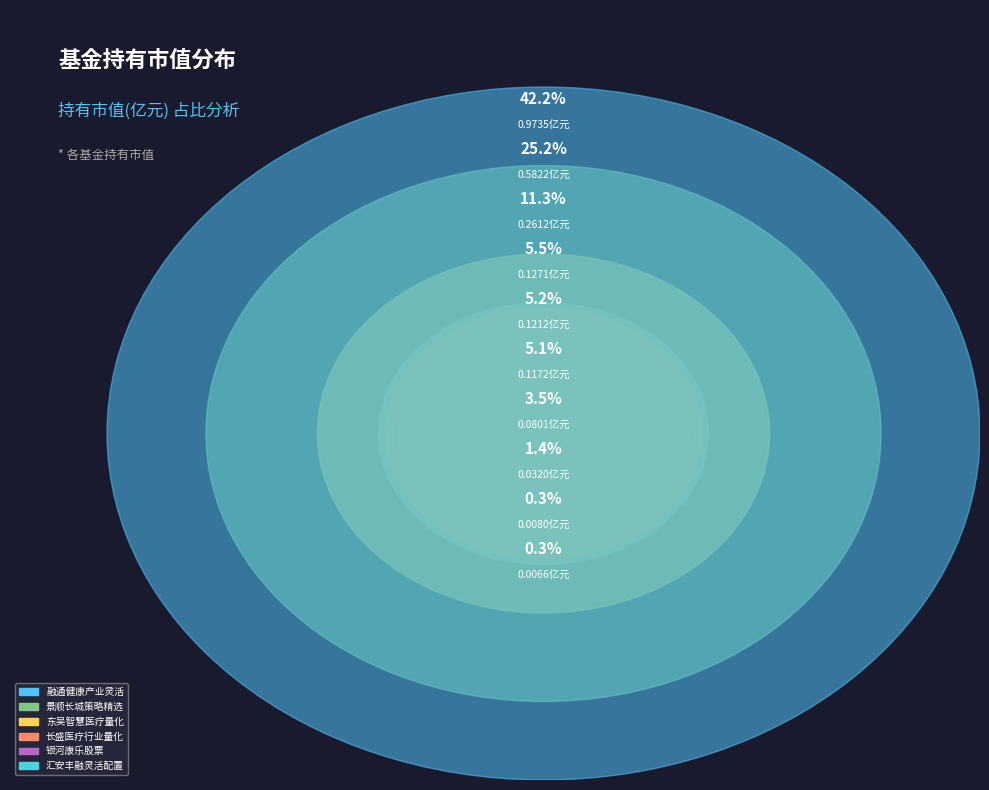

Which has a higher value, 长盛医疗行业量化配置股票 or 银河康乐股票?

长盛医疗行业量化配置股票